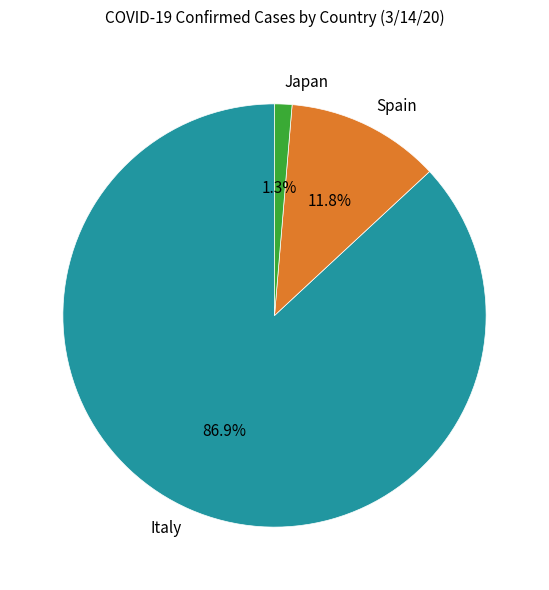

How many slices are in this pie chart?

3